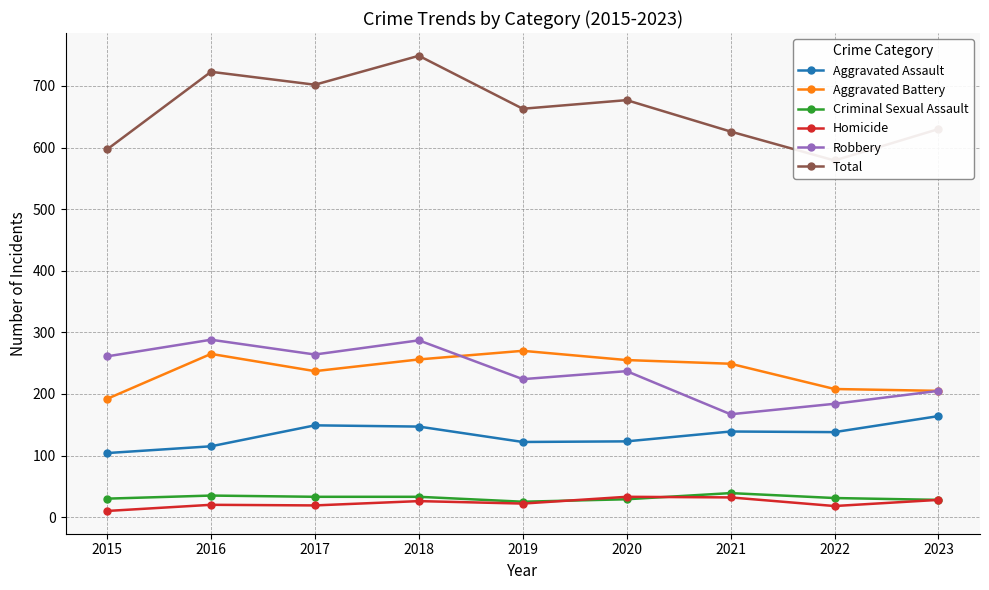

How many lines are shown in the chart?

6